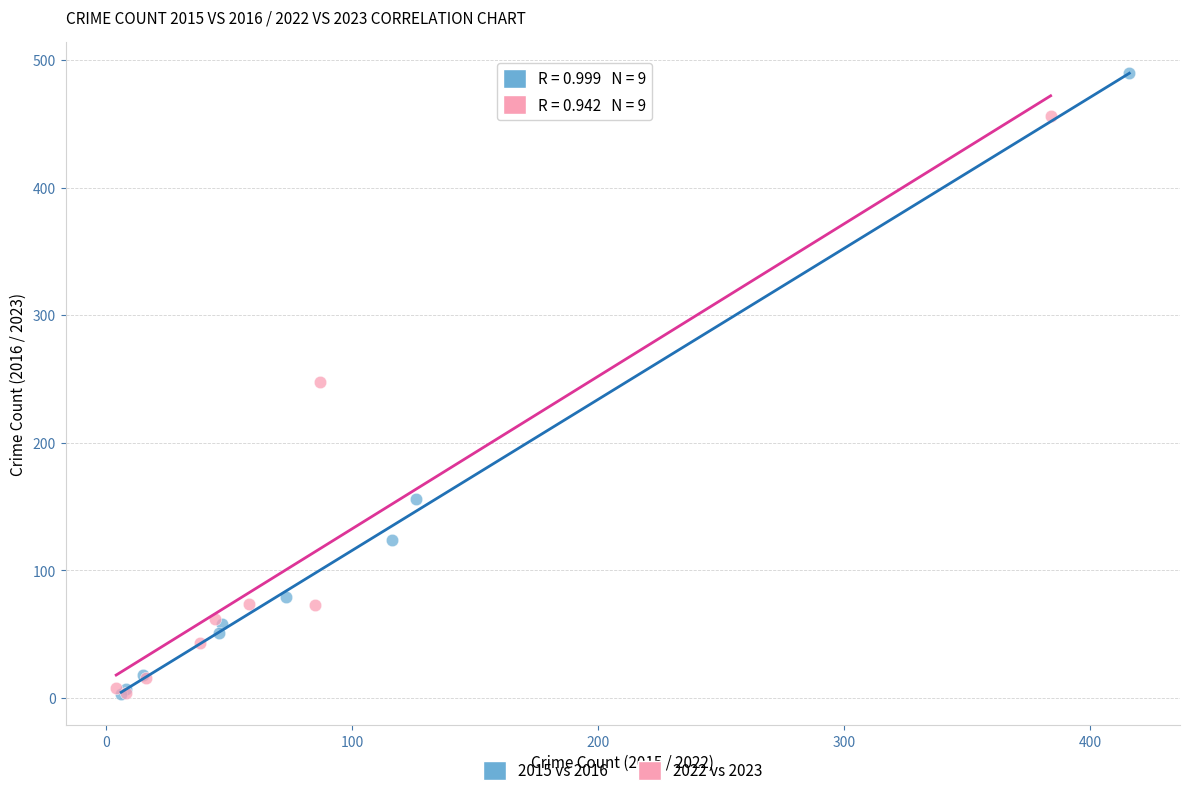

Which series reaches the maximum Y coordinate?

2015 vs 2016